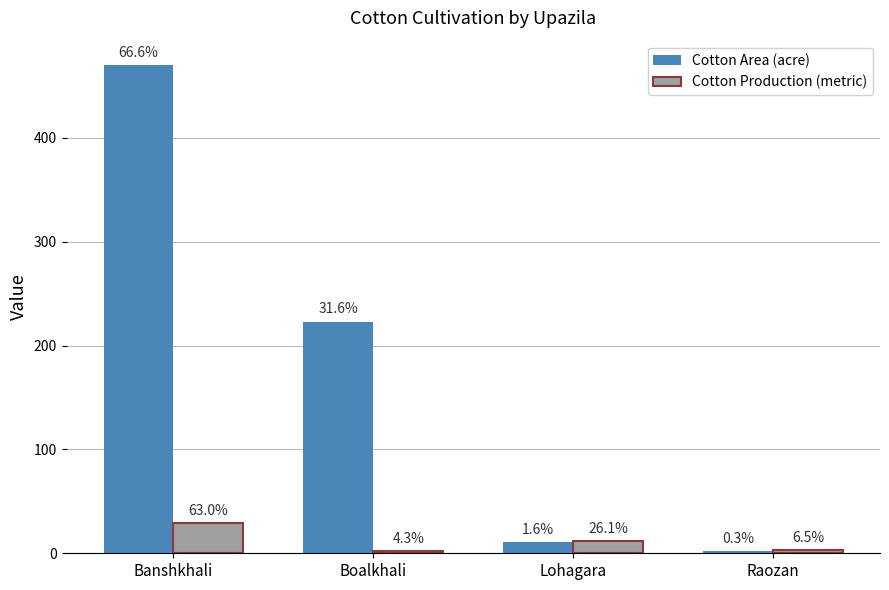

Rank the series at Raozan from lowest to highest value.

Cotton Area (acre), Cotton Production (metric)